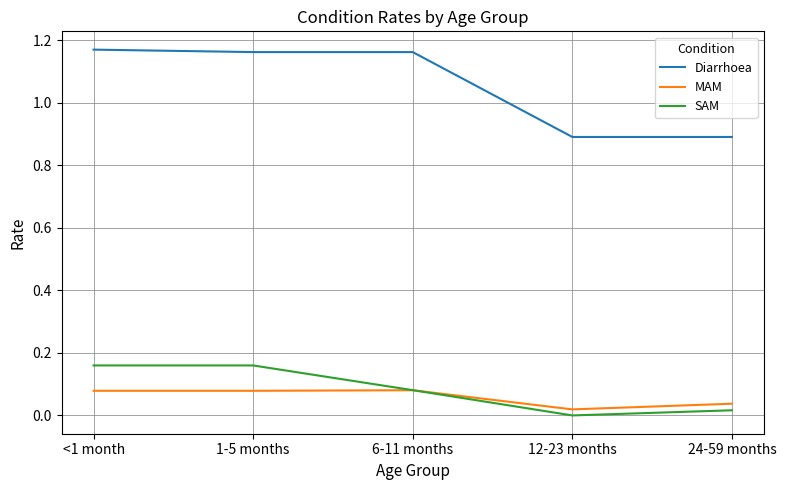

What position from the left is 6-11 months?

3